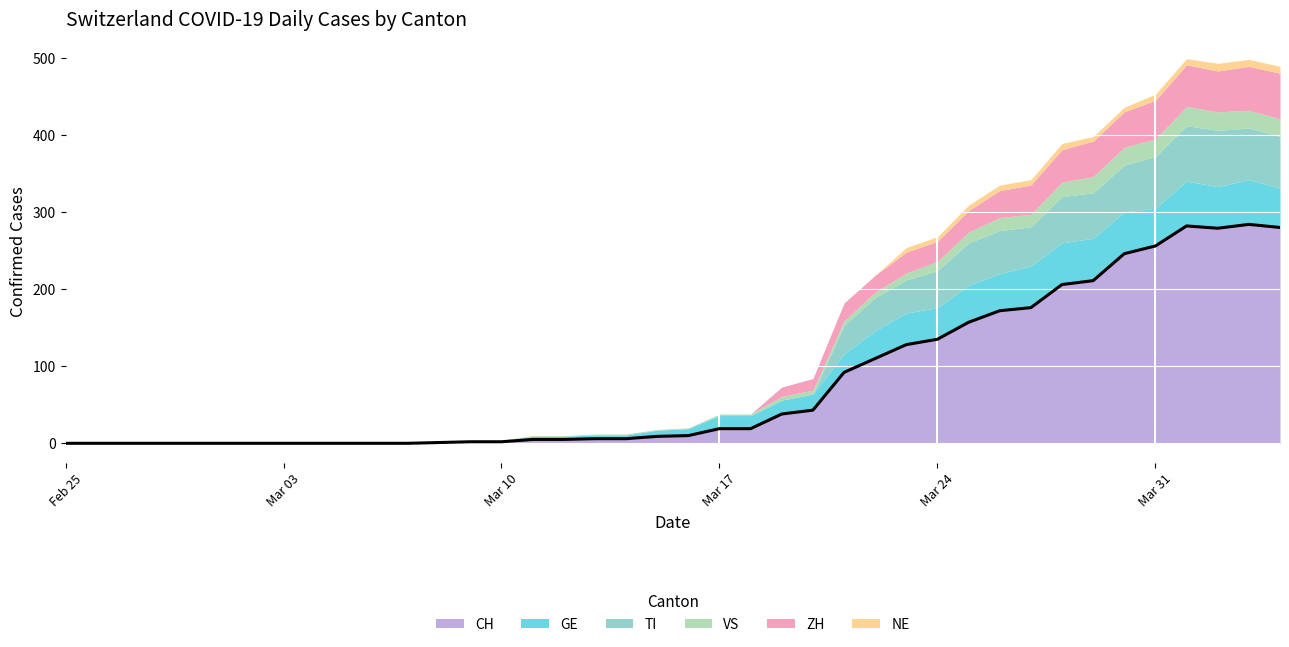

Reading left to right, list all the values displayed in this chart.

CH: 0	0	0	0	0	0	0	0	0	0	0	0	1	2	2	5	5	6	6	9	10	19	19	38	43	92	110	128	135	157	172	176	206	211	246	256	282	279	284	280
GE: 0	0	0	0	0	0	0	0	0	0	0	0	0	1	1	4	4	5	5	8	9	17	17	18	21	24	36	41	41	48	48	54	54	55	54	49	58	54	58	51
TI: 0	0	0	0	0	0	0	0	0	0	0	0	0	0	0	0	0	0	0	0	0	0	0	0	0	37	43	43	48	55	56	51	60	59	61	67	72	73	67	67
VS: 0	0	0	0	0	0	0	0	0	0	0	0	1	1	1	1	1	1	1	1	1	2	2	5	5	6	7	9	12	14	17	16	19	21	23	23	25	24	23	23
ZH: 0	0	0	0	0	0	0	0	0	0	0	0	0	0	0	0	0	0	0	0	0	0	0	12	15	23	22	27	26	28	35	38	42	46	46	50	54	53	57	59
NE: 0	0	0	0	0	0	0	0	0	0	0	0	0	0	0	0	0	0	0	0	0	0	0	0	0	0	0	6	6	7	7	7	8	6	6	8	8	10	9	9